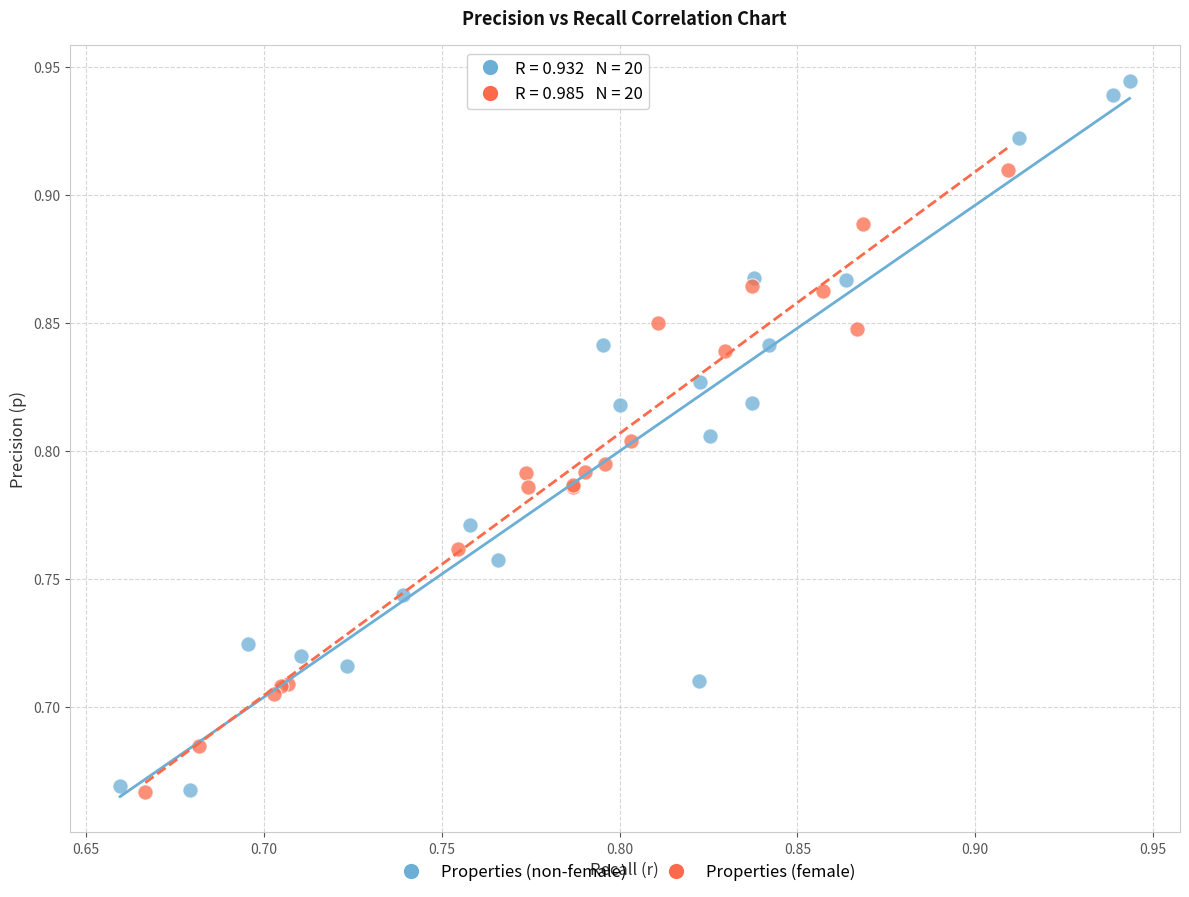

Which series has the widest spread of Y values?

Properties (non-female)